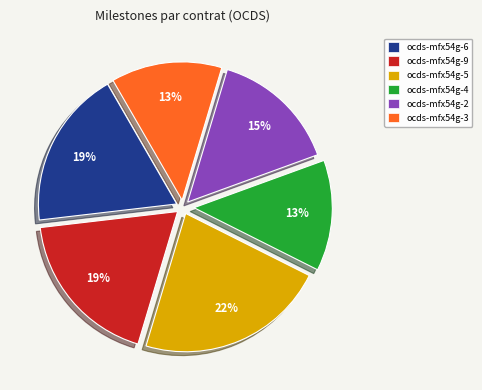

The ocds-mfx54g-5 slice represents 33% of the pie. True or false?

False